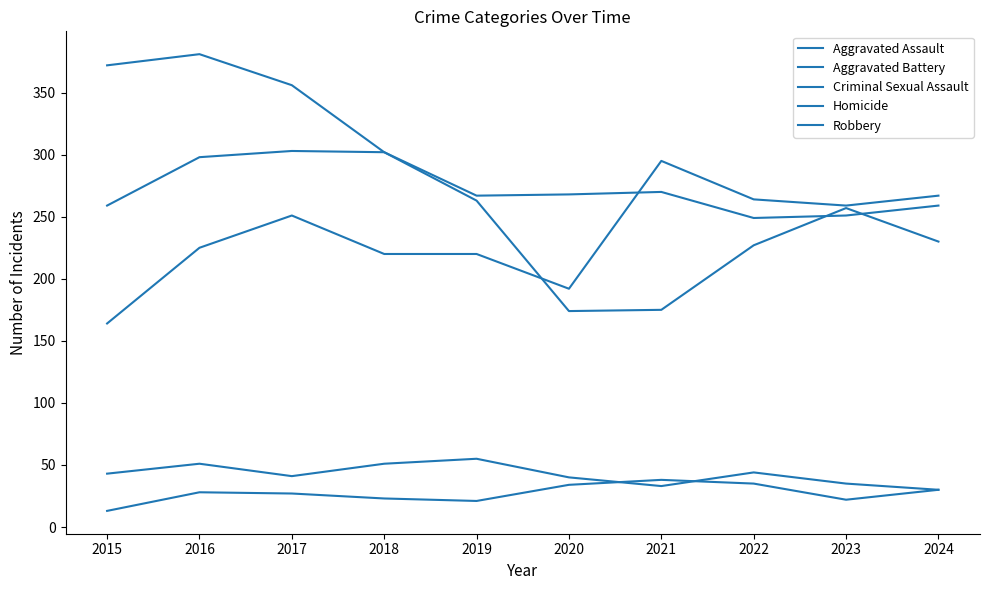

Reading left to right, transcribe all the data shown in this chart.

Aggravated Assault: 164	225	251	220	220	192	295	264	259	267
Aggravated Battery: 259	298	303	302	267	268	270	249	251	259
Criminal Sexual Assault: 43	51	41	51	55	40	33	44	35	30
Homicide: 13	28	27	23	21	34	38	35	22	30
Robbery: 372	381	356	302	263	174	175	227	257	230